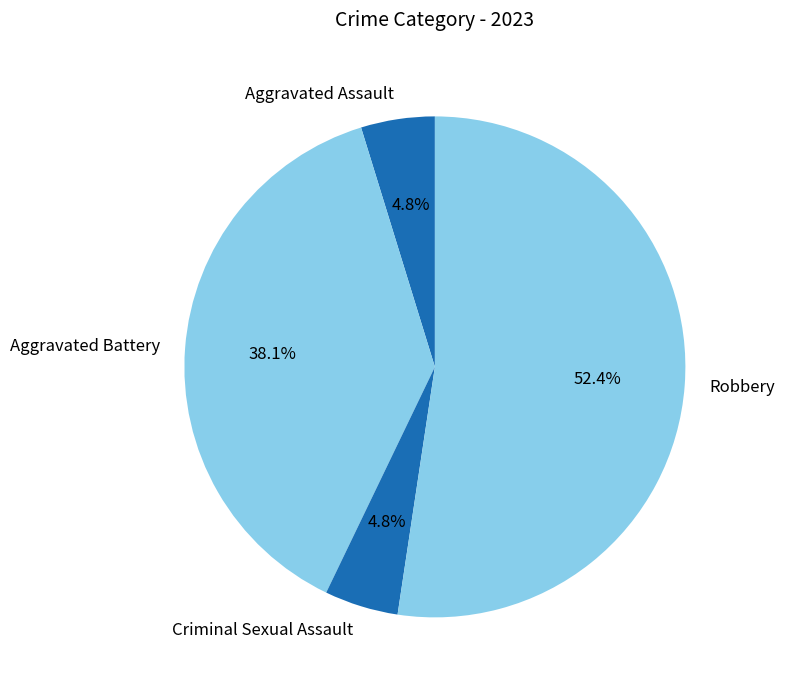

Does Aggravated Assault represent more than half of the total?

No